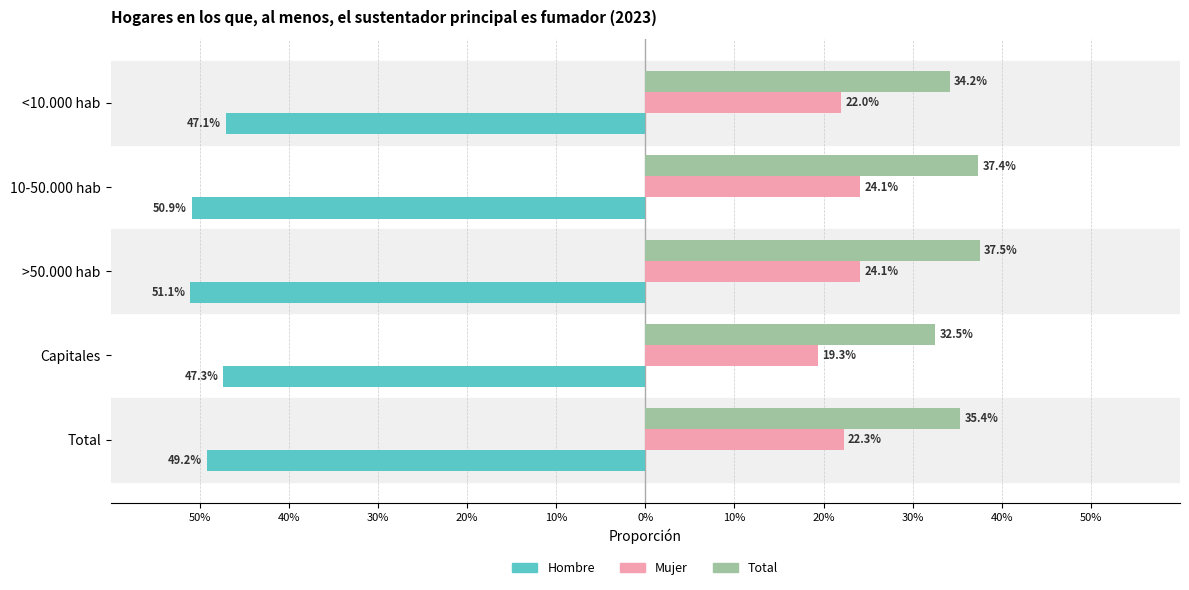

How many Total values are between 0 and 1?

5